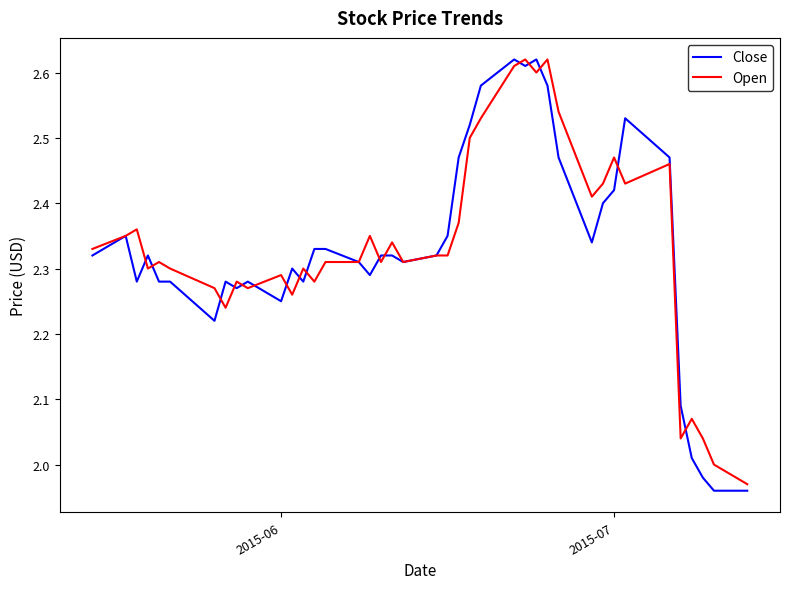

How many lines are shown in the chart?

2